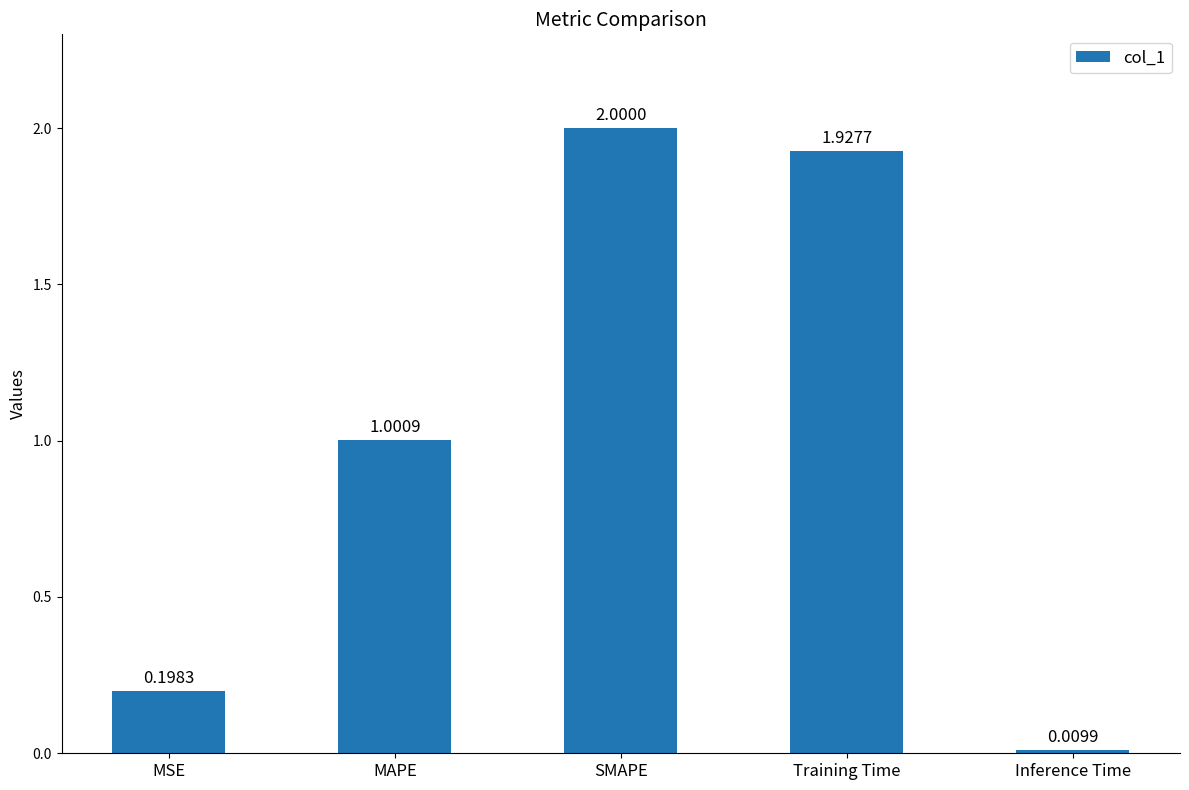

Where does the data first go above 1?

MAPE